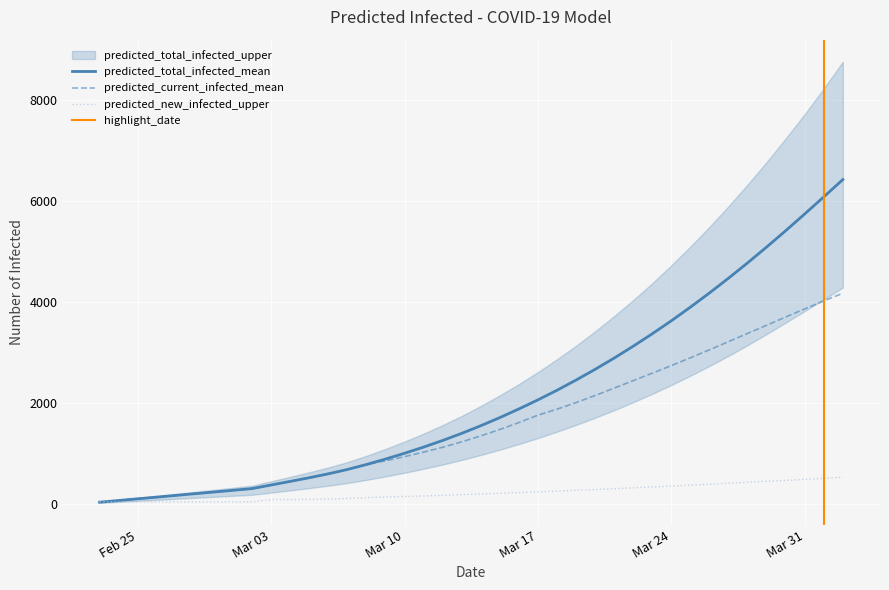

What is the maximum value for predicted_total_infected_mean?

6420